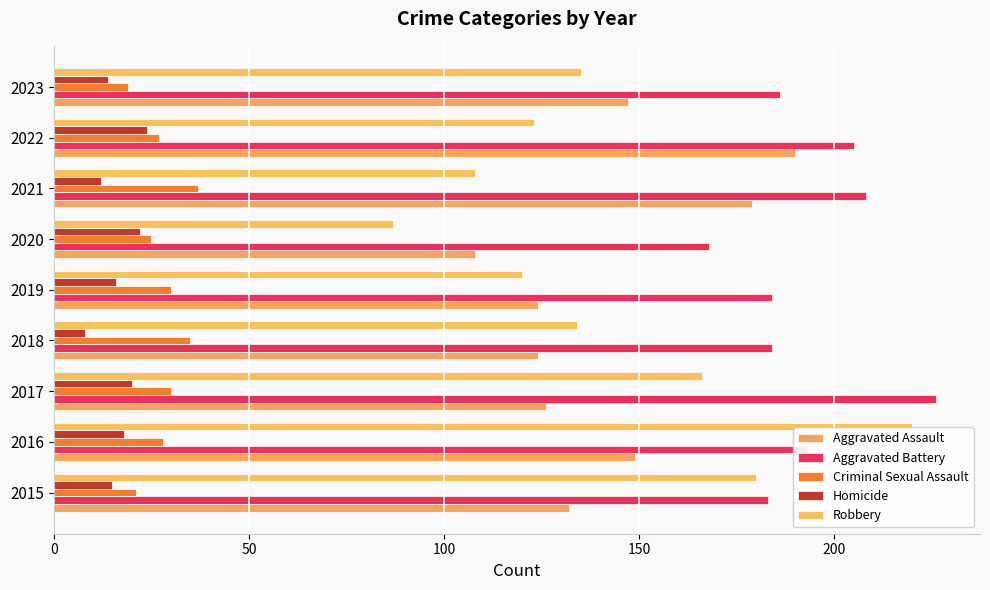

What is the sum of all Aggravated Assault values?

1279